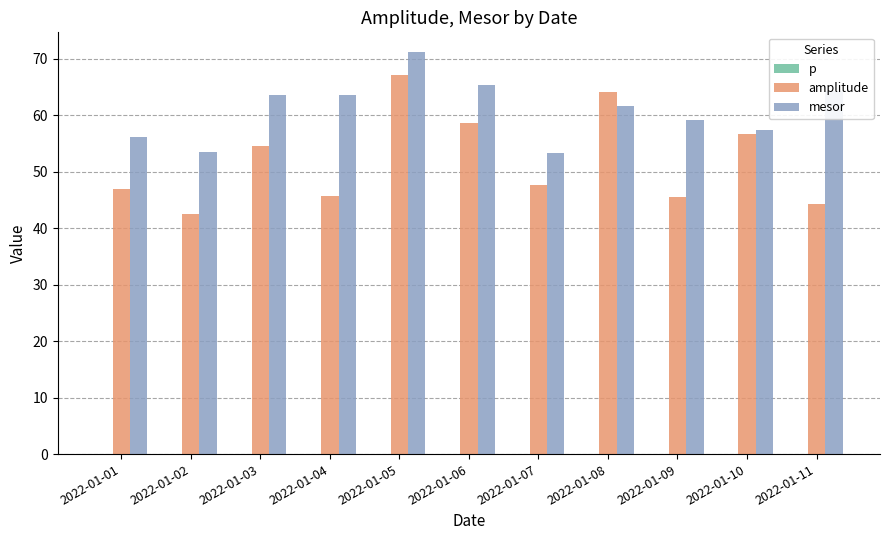

At which category is the sum across all series the highest?

2022-01-05